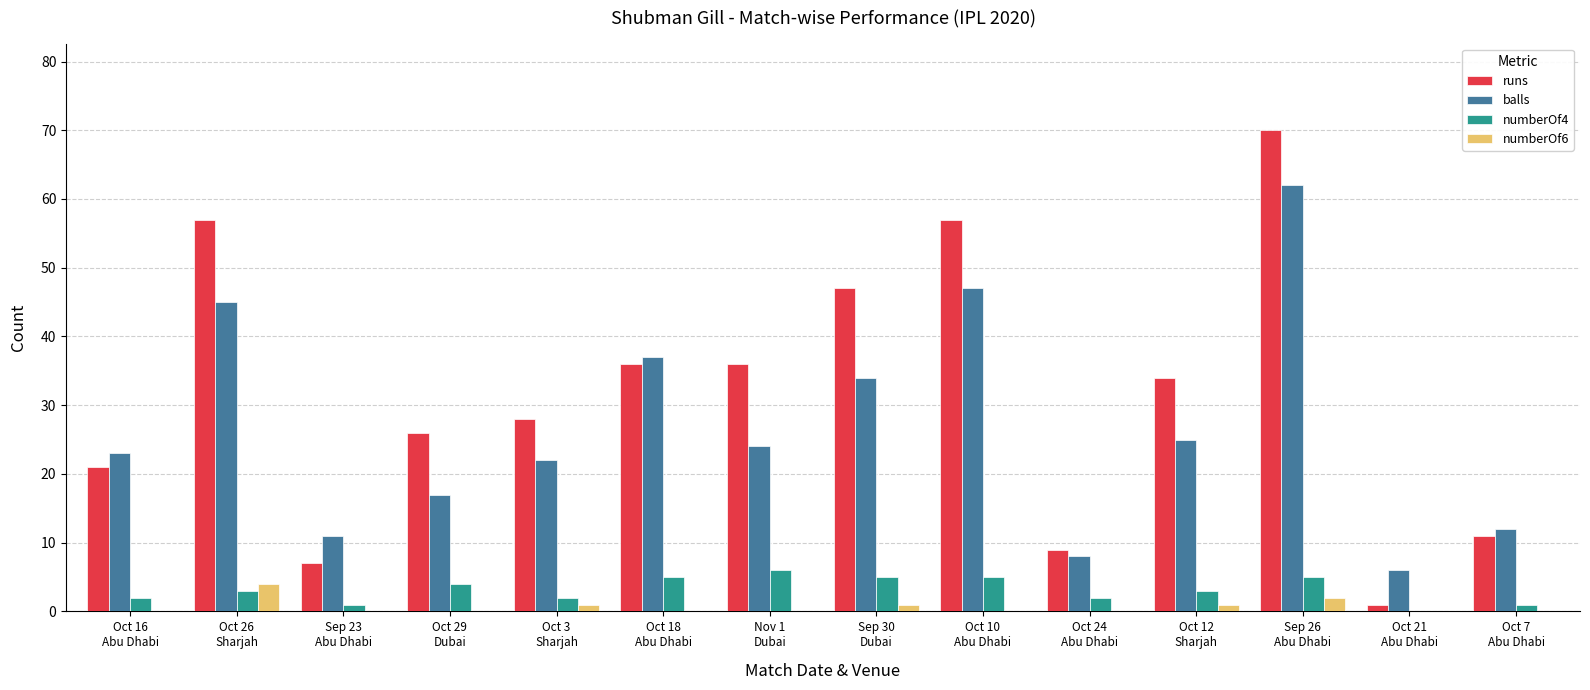

What is the sum of all balls values?

373